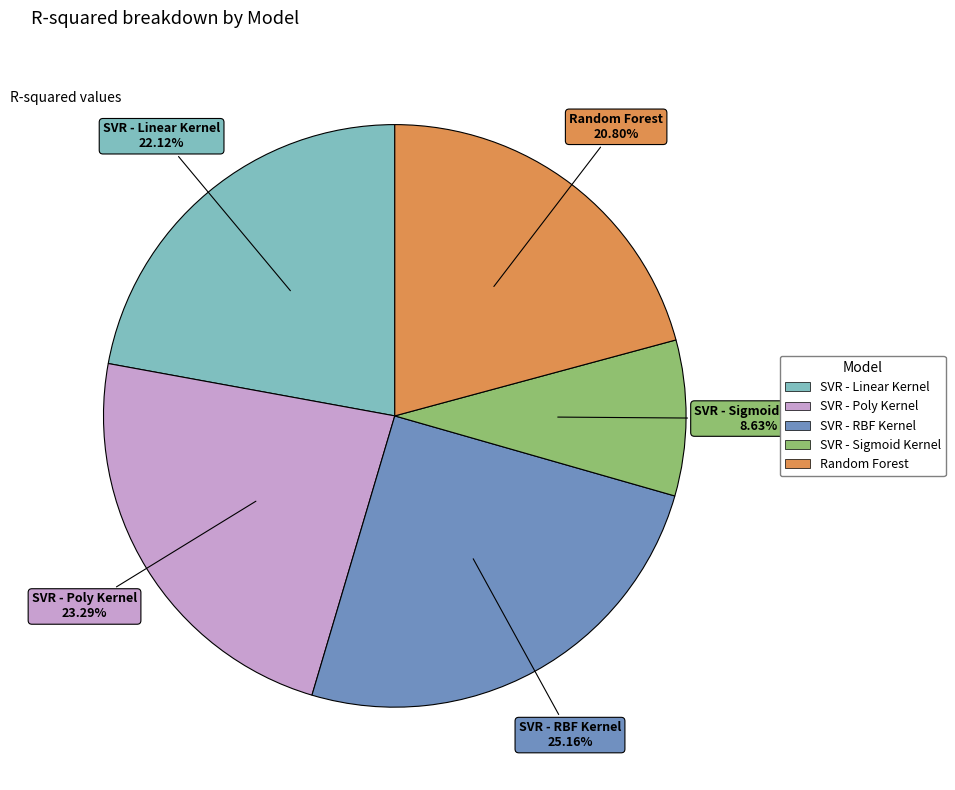

Do Random Forest and SVR - RBF Kernel together represent more than half of the pie?

No